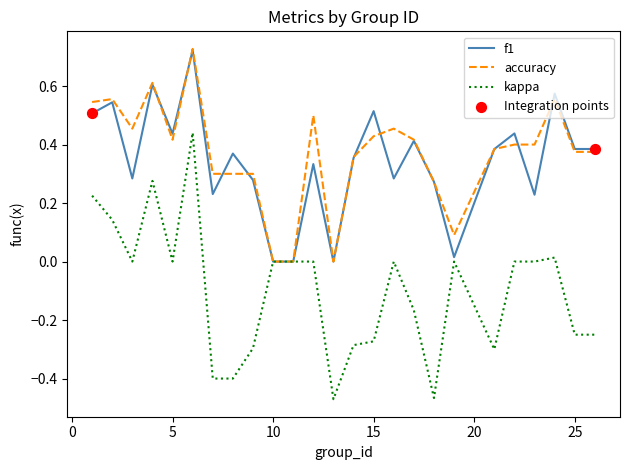

Which series has the largest total across all categories?

accuracy